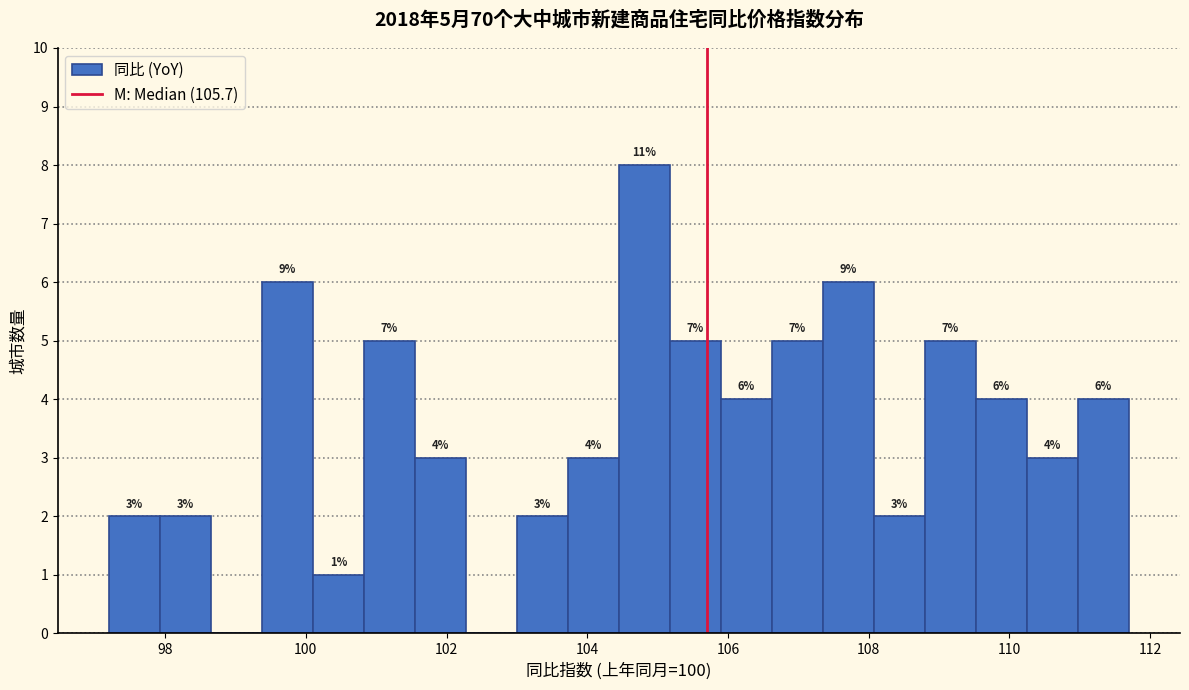

Read against the x-axis, roughly where is the centre of the tallest bar?

104.8